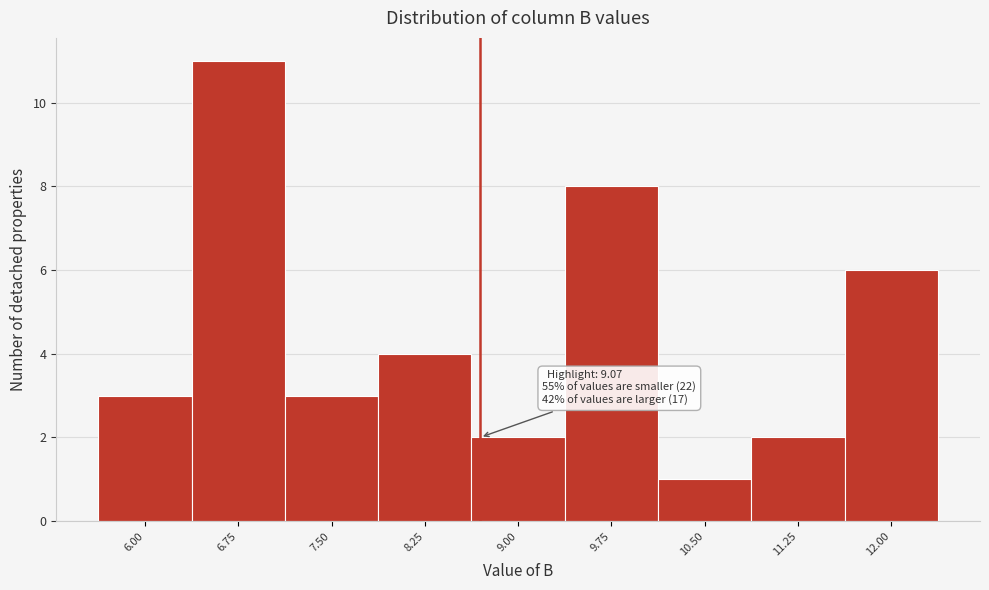

Reading left to right, extract all data points from this chart.

3	11	3	4	2	8	1	2	6